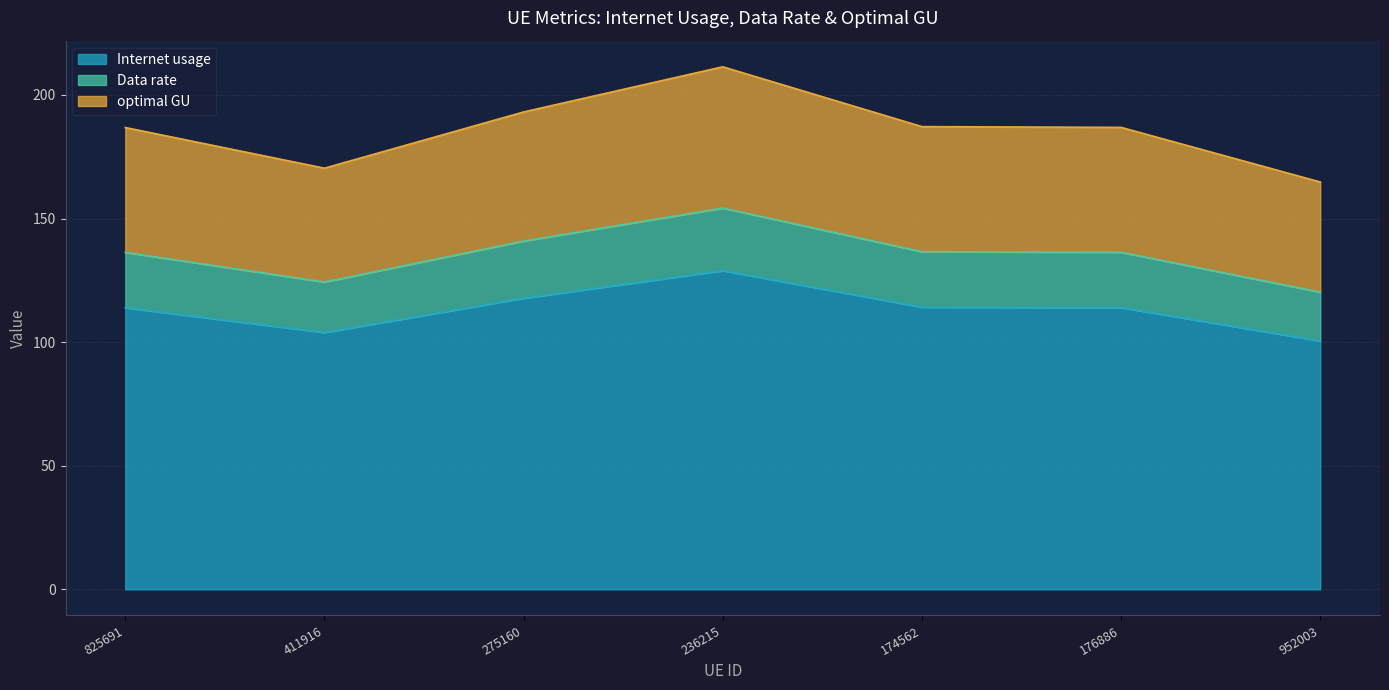

True or false: Internet usage has a value of 113.9 at 825691.

True